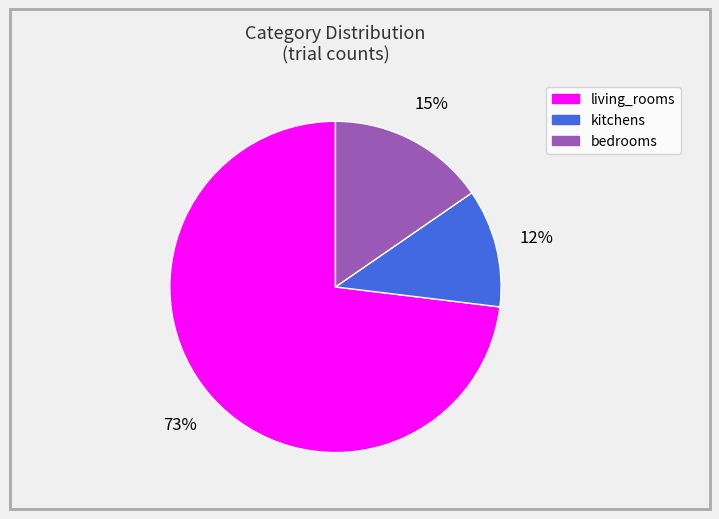

To the nearest percent, what percentage of the pie is kitchens?

12%